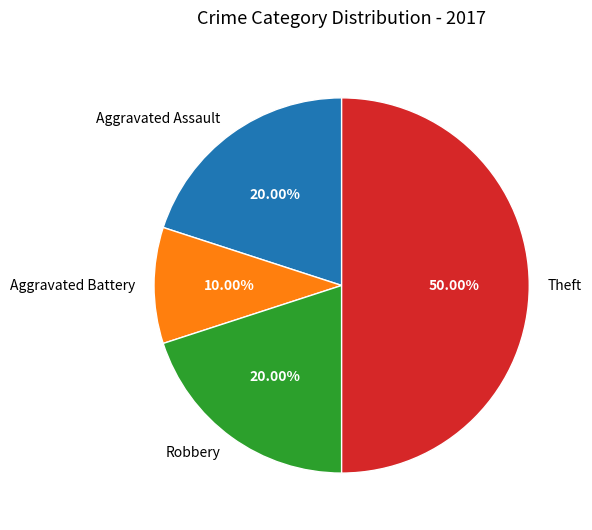

To the nearest percent, what is the combined percentage of Aggravated Battery and Robbery?

30%